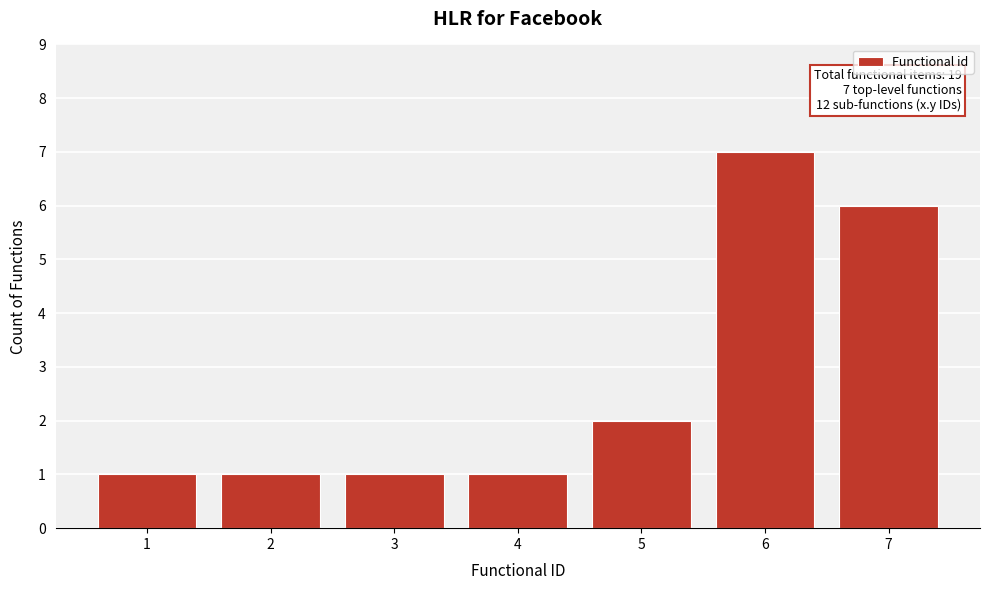

Reading left to right, what are all the values shown in this chart?

1=1	2=1	3=1	4=1	5=2	6=7	7=6